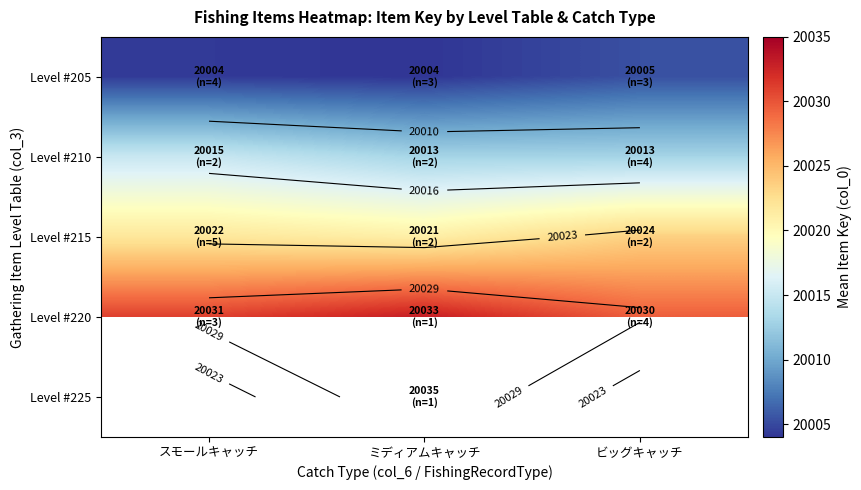

What is the spread (max minus min) of values at ビッグキャッチ?

24.2